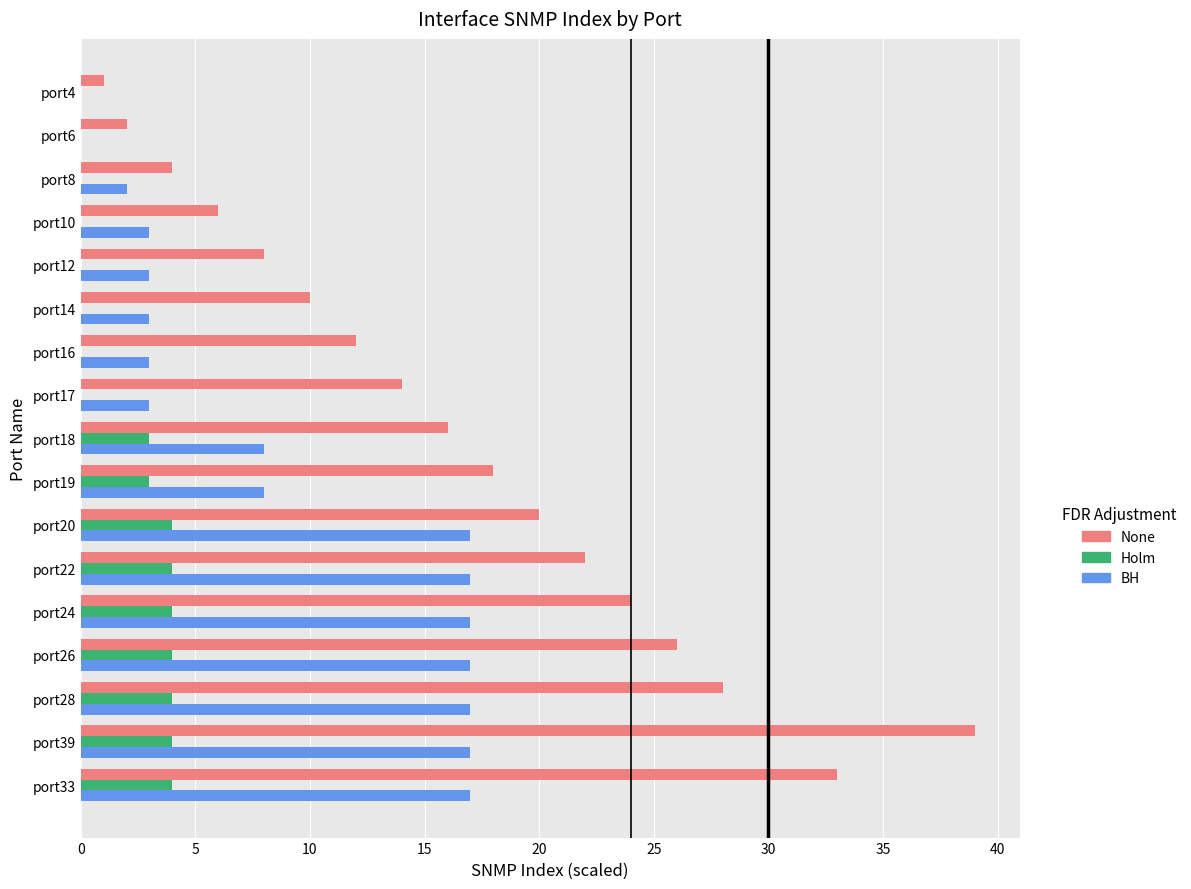

True or false: Holm has a value of 0 at port16.

True